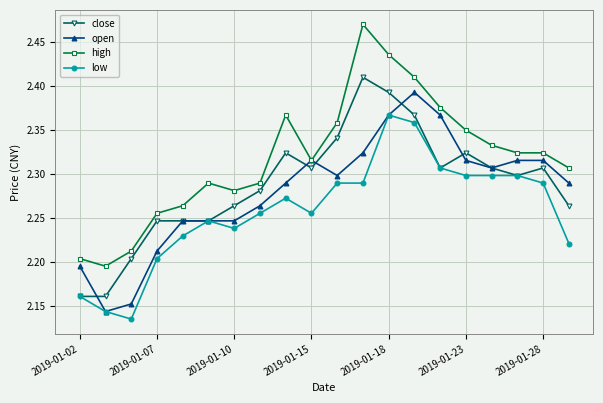

True or false: high has more than 1 points higher than both neighbors.

True